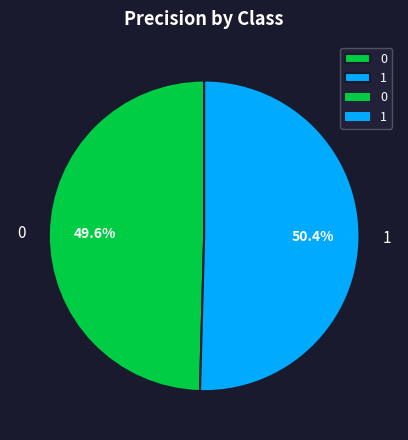

Rank the categories by value from highest to lowest.

1, 0